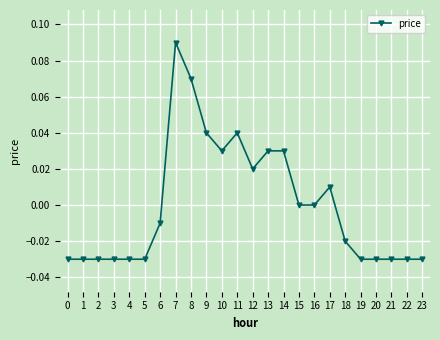

Is it true that the value at 1 is -0.0?

True